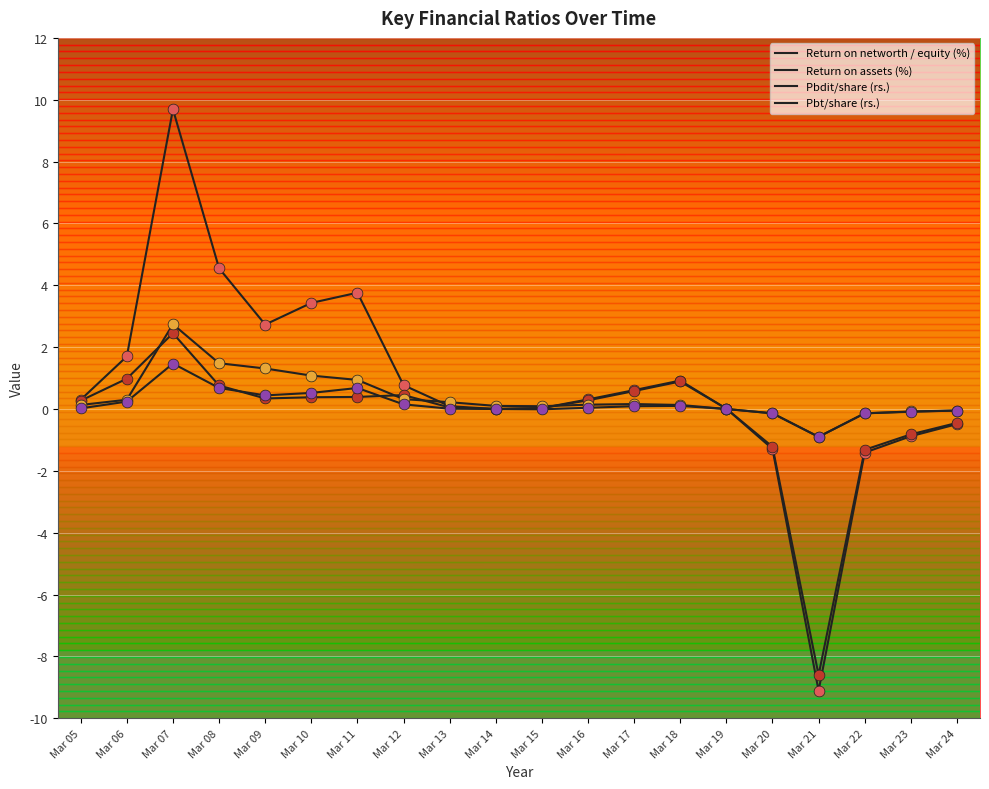

Does the chart have visible grid lines?

Yes